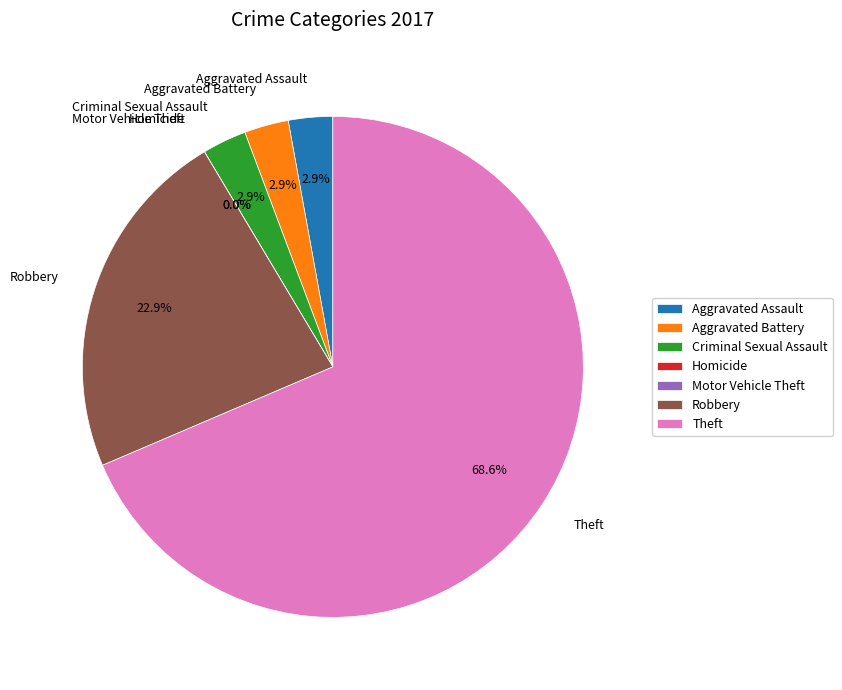

Rank the categories by value from lowest to highest.

Homicide, Motor Vehicle Theft, Aggravated Assault, Aggravated Battery, Criminal Sexual Assault, Robbery, Theft